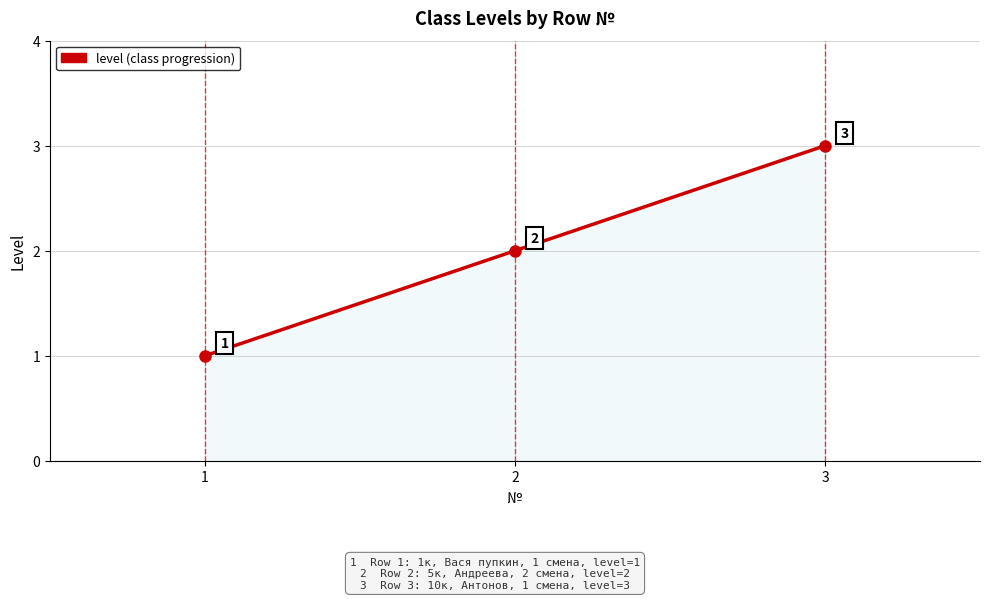

Rank the categories by value from lowest to highest.

1, 2, 3